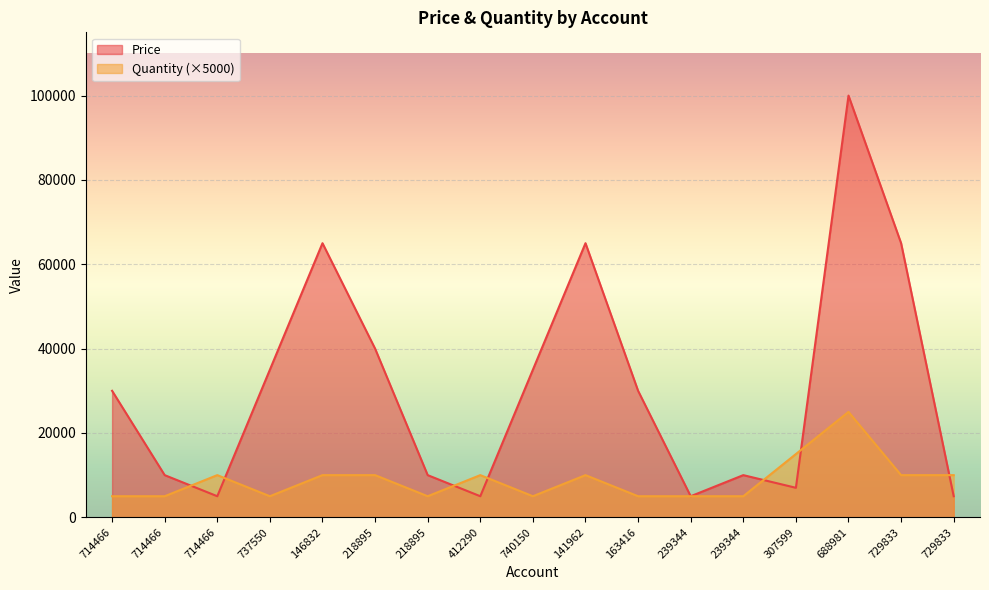

How many distinct data groups are displayed?

2